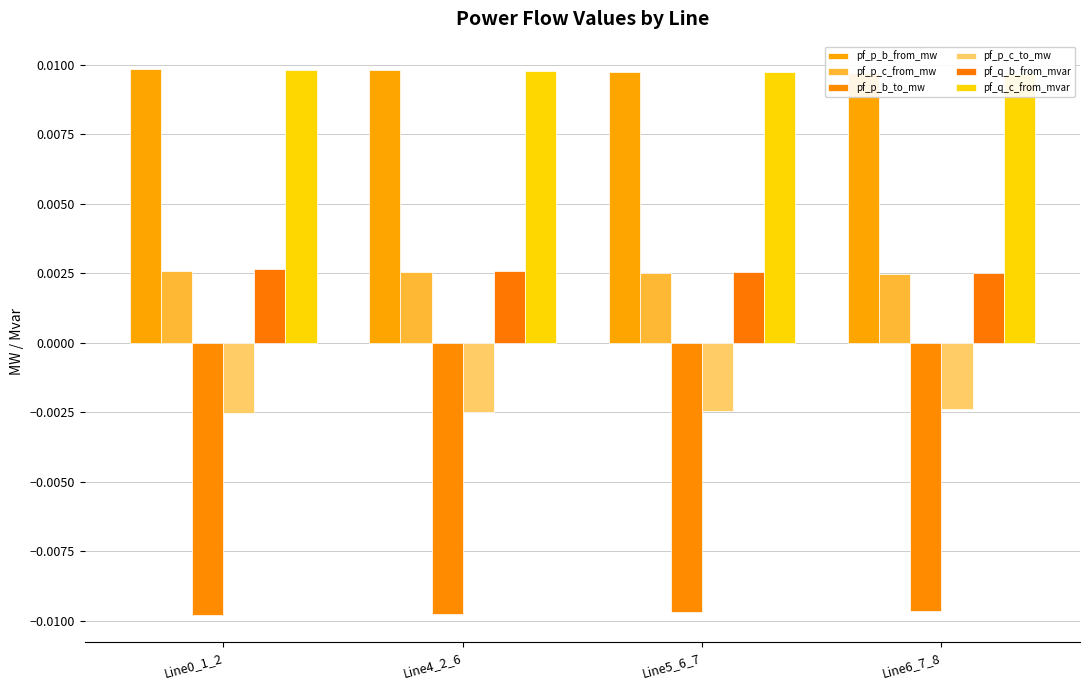

At which label is pf_q_c_from_mvar closest to 0?

Line6_7_8